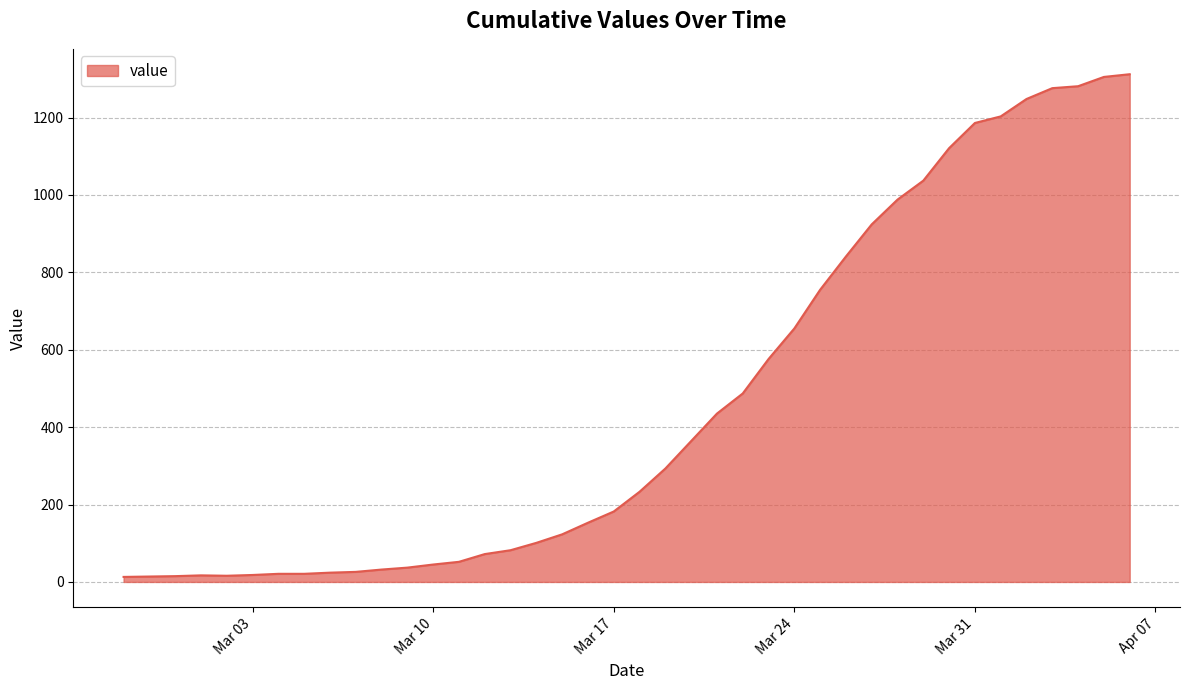

How many lines are shown in the chart?

1